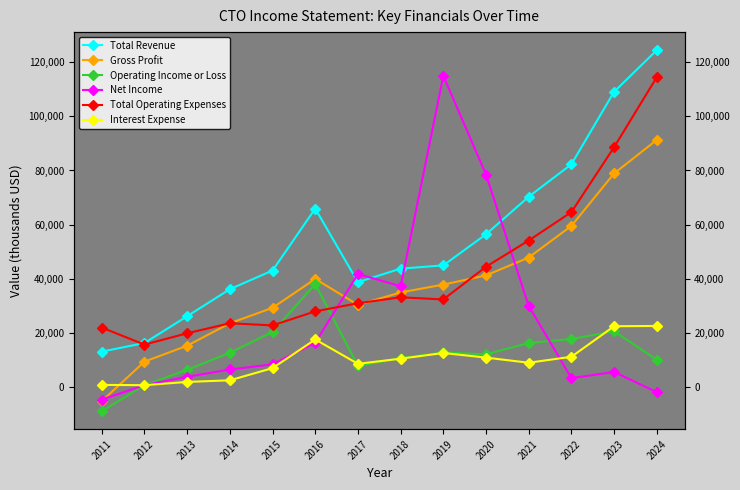

What is the total value across all series at 2022?

238400